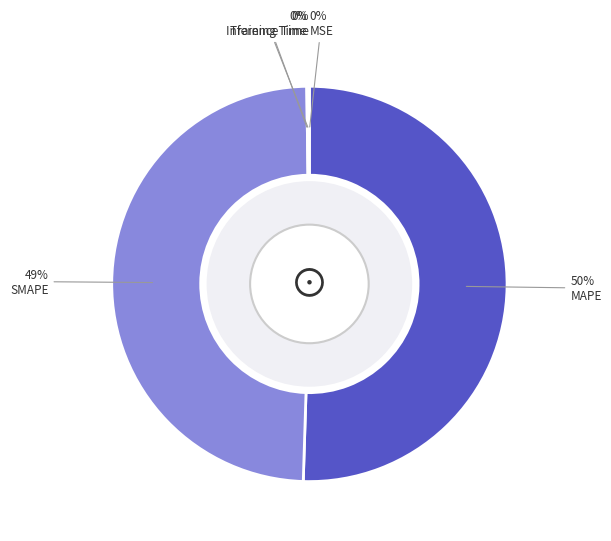

The MAPE slice represents 64% of the pie. True or false?

False